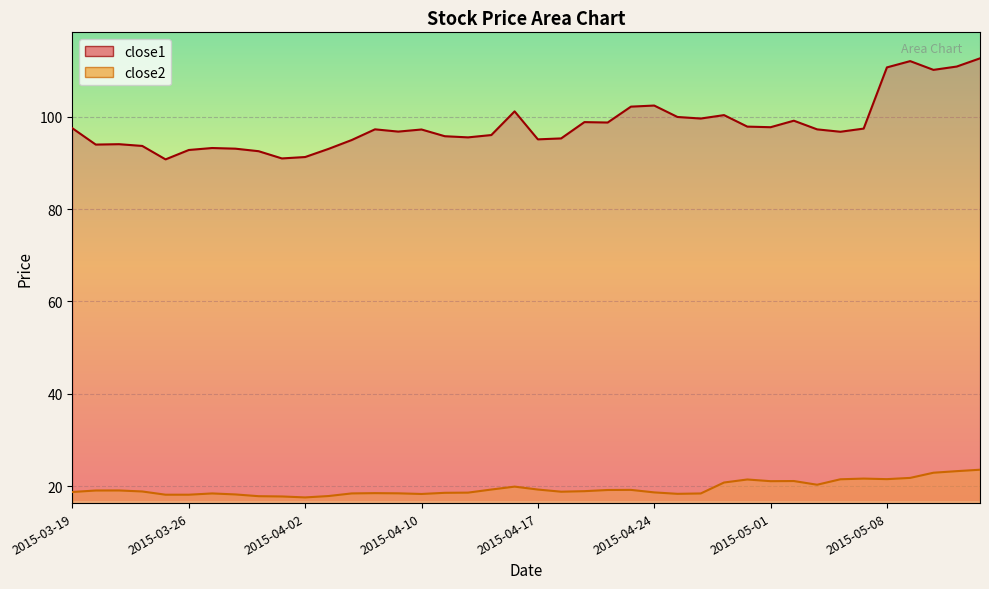

What is the value of the close2 point at the 35th from the left?

21.6